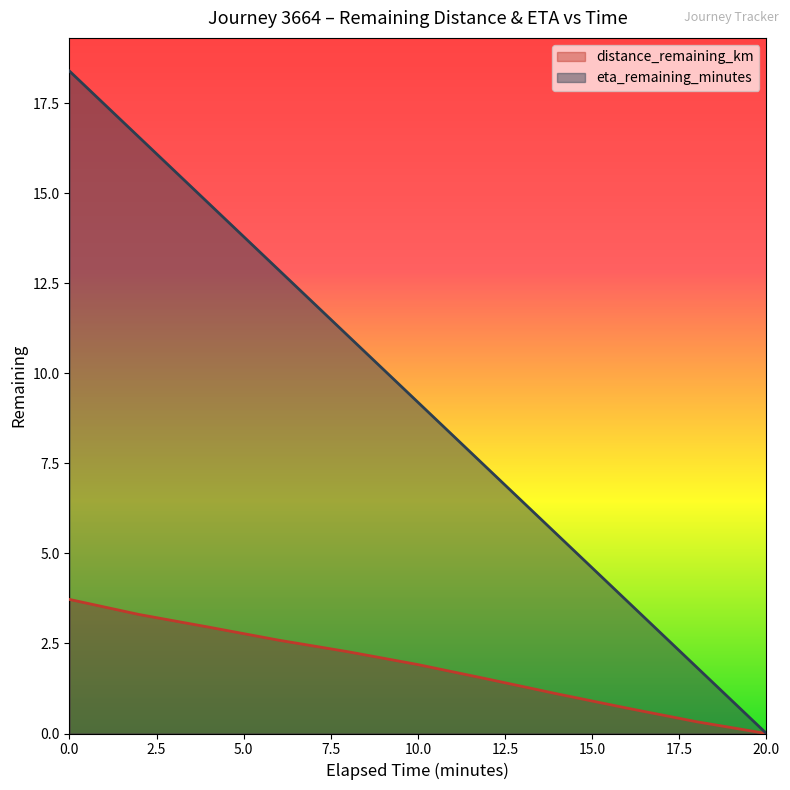

Is the value of distance_remaining_km at 4.0 greater than the value of eta_remaining_minutes at 6.0?

No